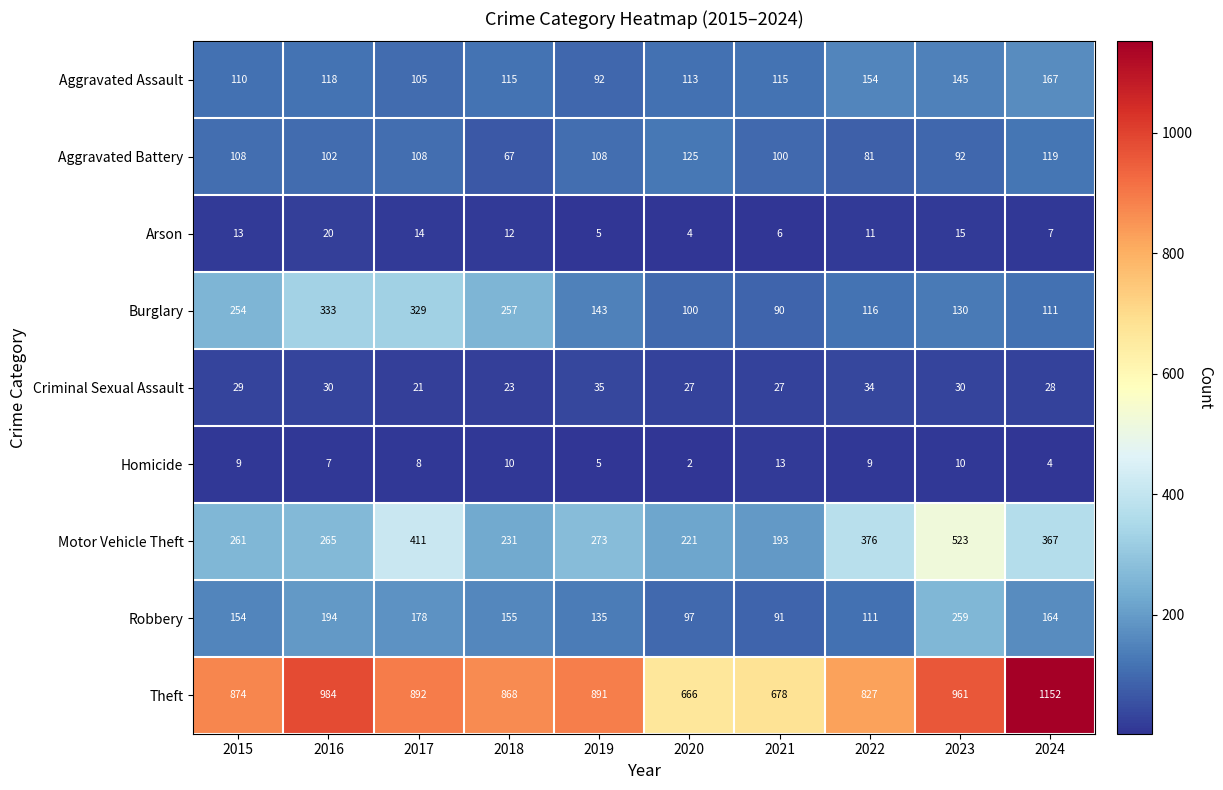

What is the total value across all series at 2023?

2165